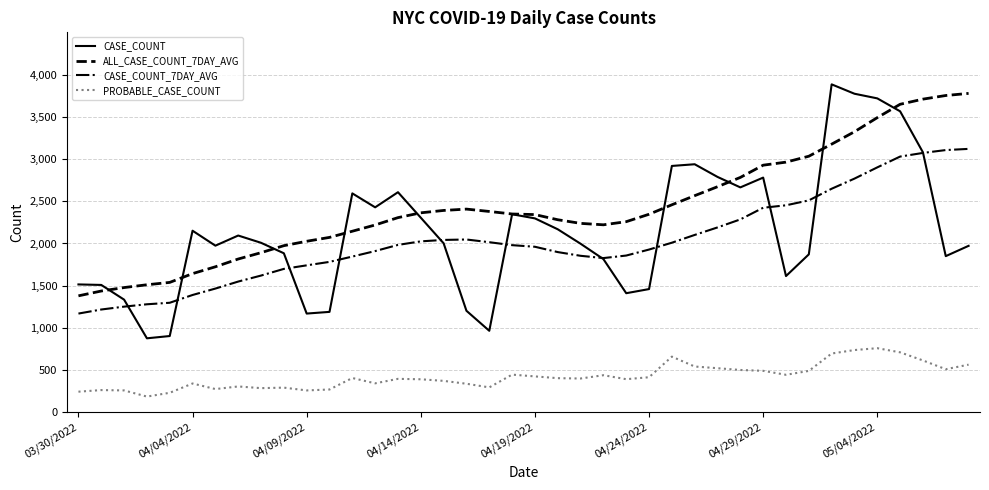

Which series has the largest total across all categories?

ALL_CASE_COUNT_7DAY_AVG